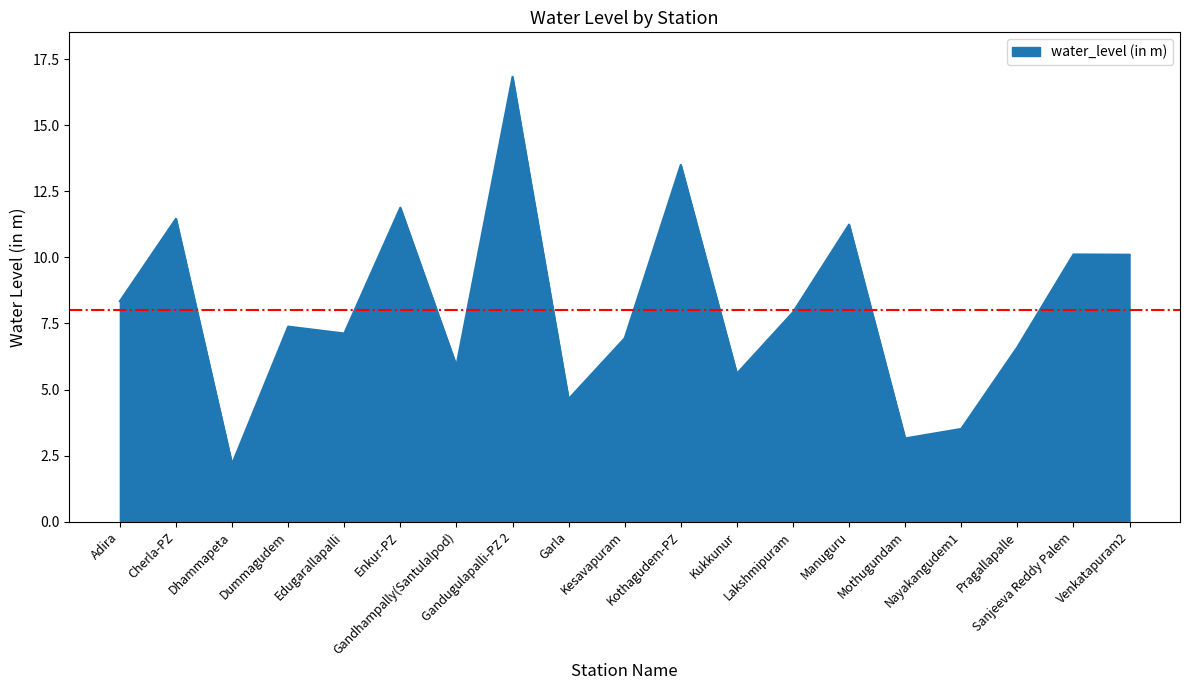

What is the smallest value displayed?

2.2